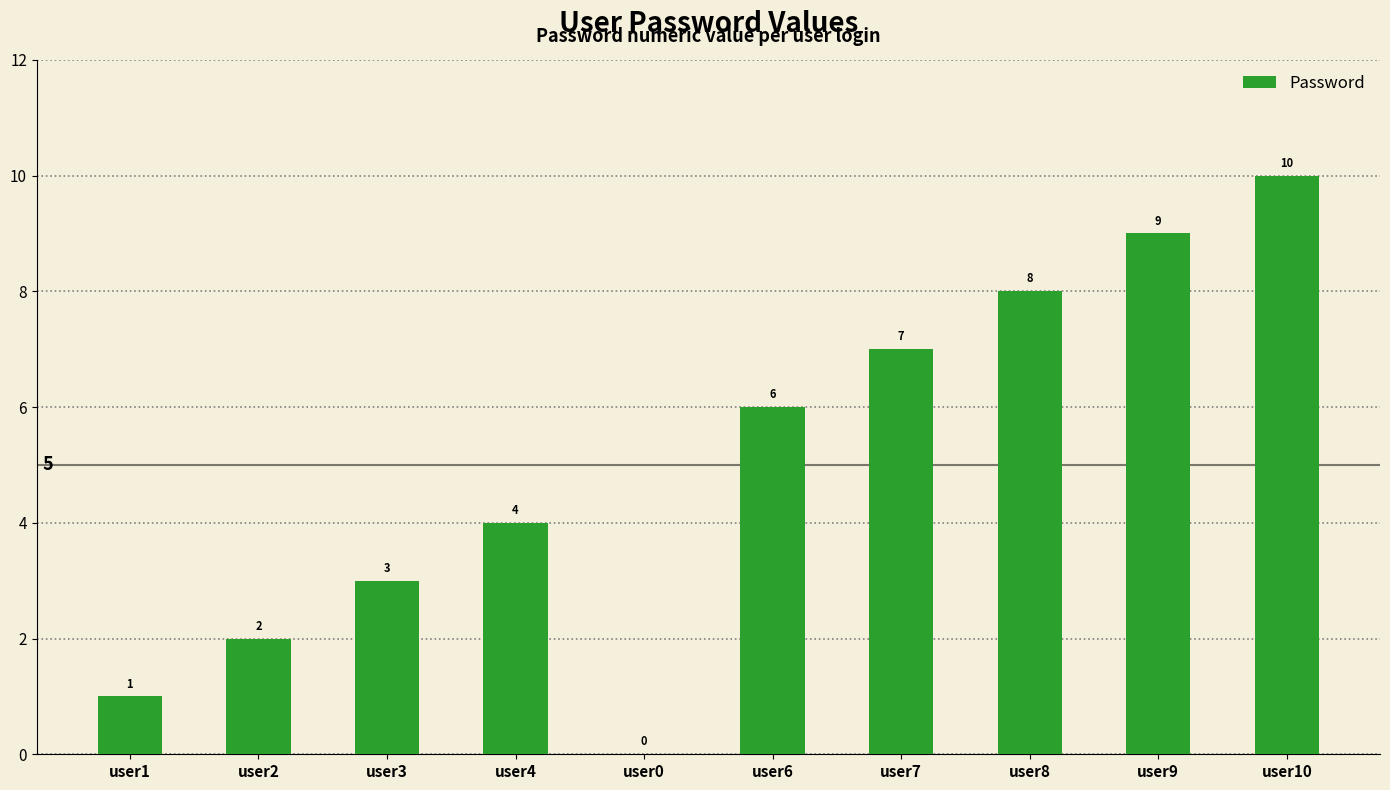

What is the sum of all values?

50